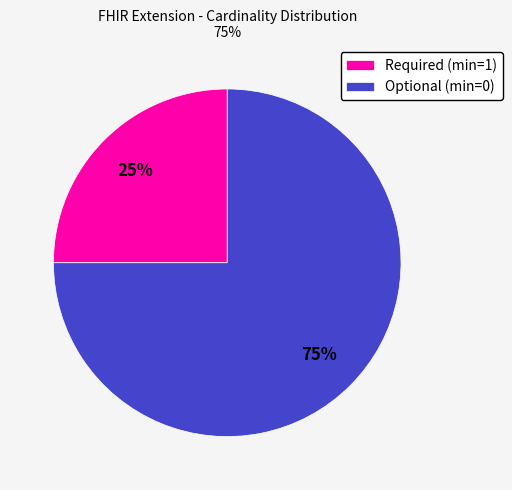

Which category has the smallest portion of the pie?

Required (min=1)